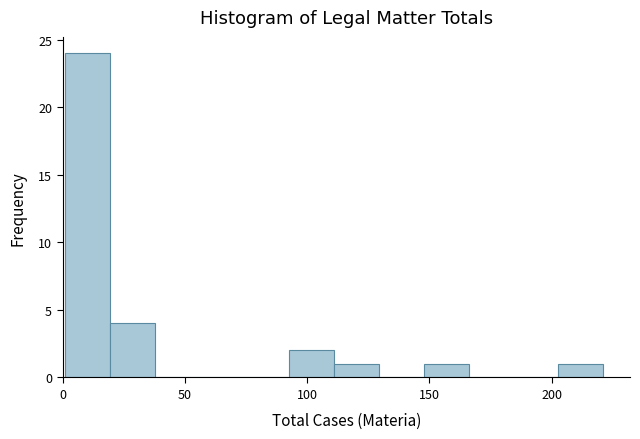

Around what value on the x-axis is the tallest bar? Give the approximate position of its centre, as read against the axis.

10